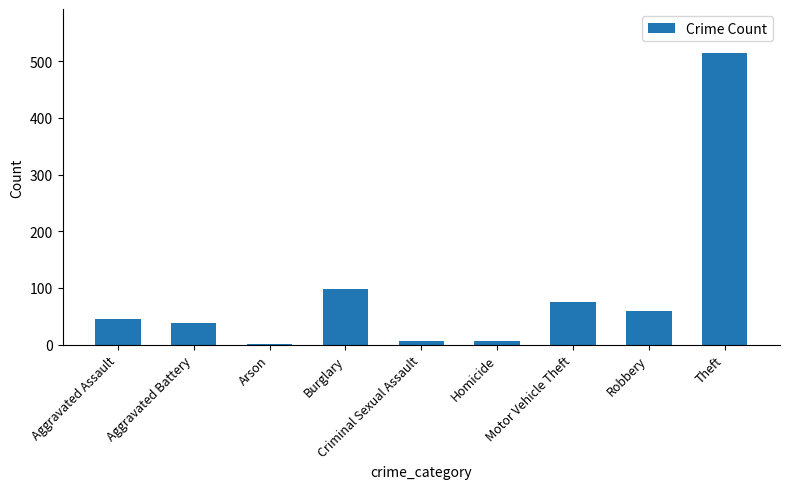

Between Arson and Criminal Sexual Assault, which is larger?

Criminal Sexual Assault